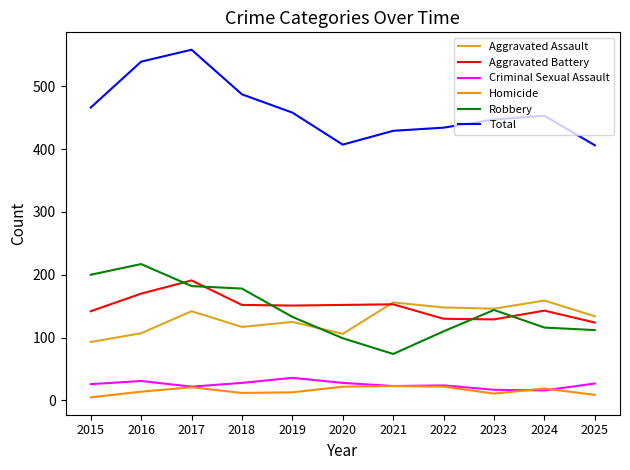

Which series has the widest spread of values?

Total